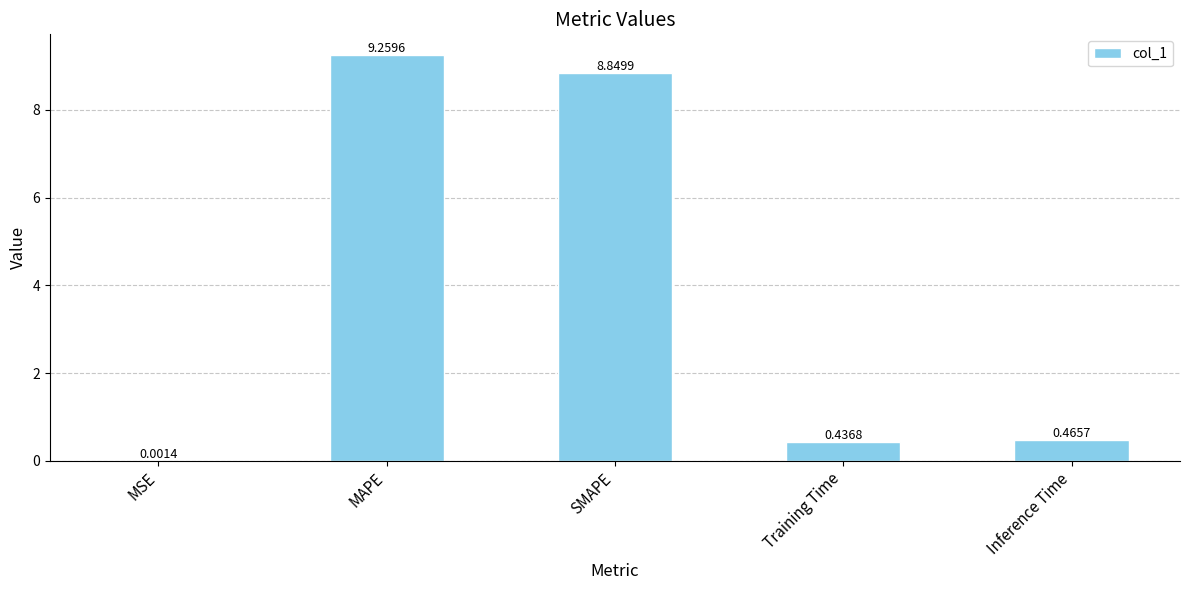

What is the change in value from MSE to Training Time?

+0.4